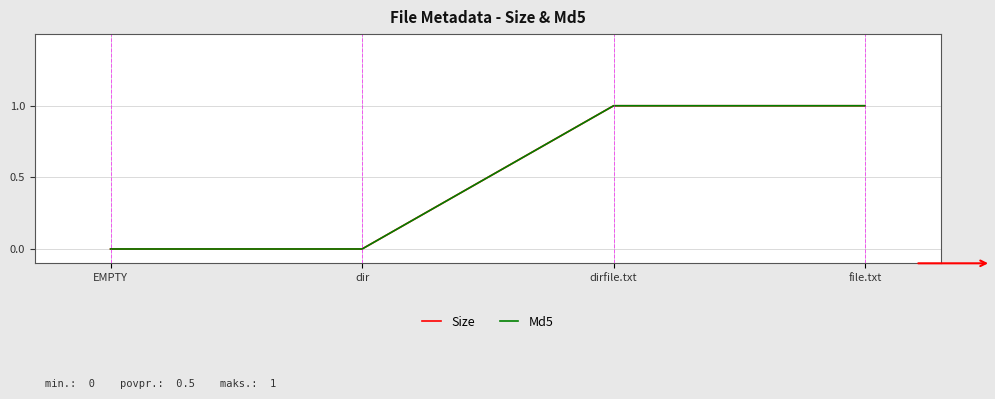

Does the chart display data point markers on the line(s)?

No